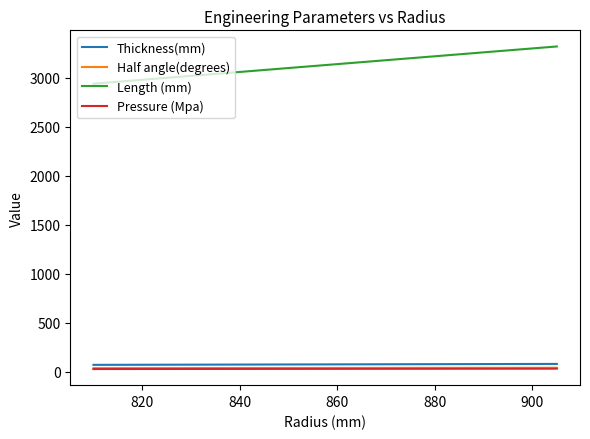

True or false: Thickness(mm) and Pressure (Mpa) intersect in this chart.

False